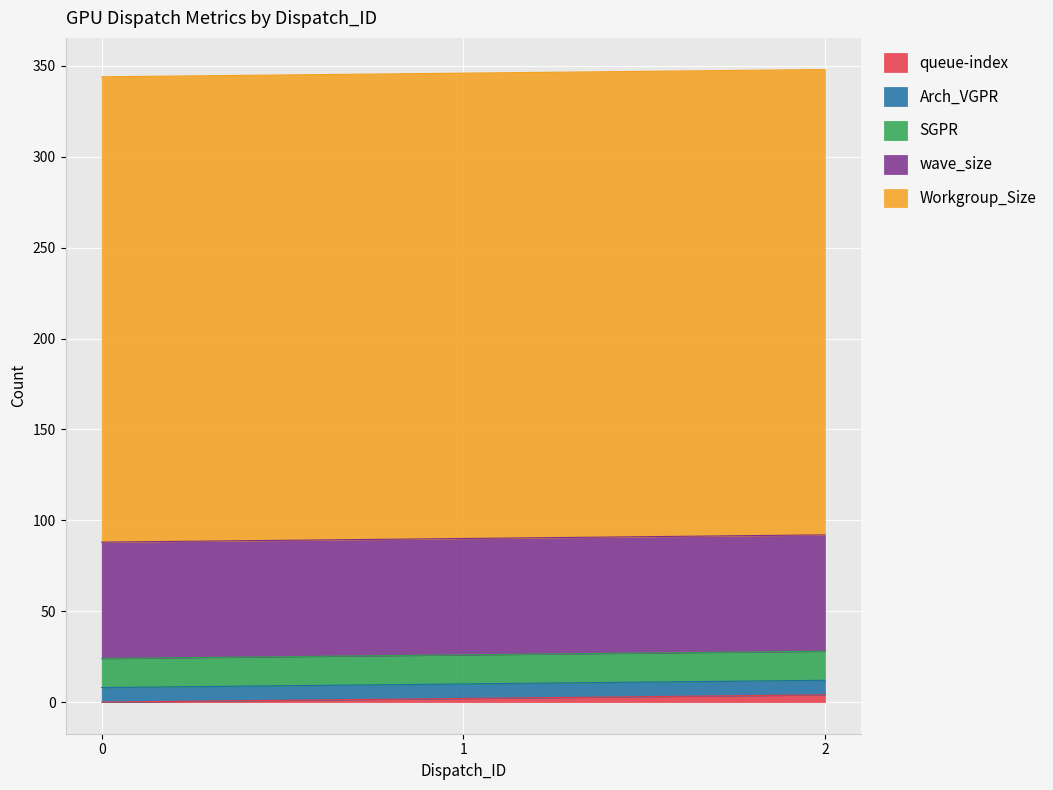

How many lines are shown in the chart?

5